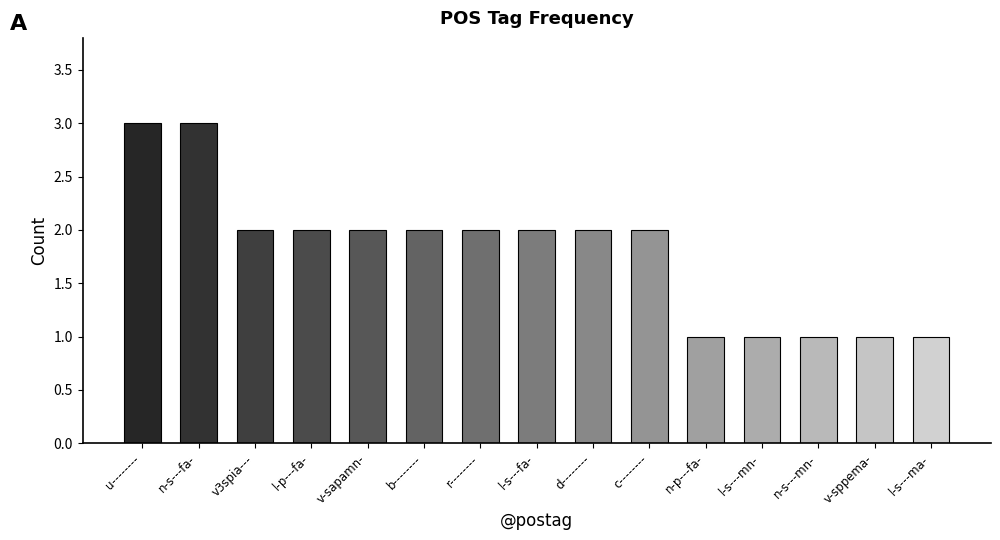

What is the difference between the second highest and minimum values?

2